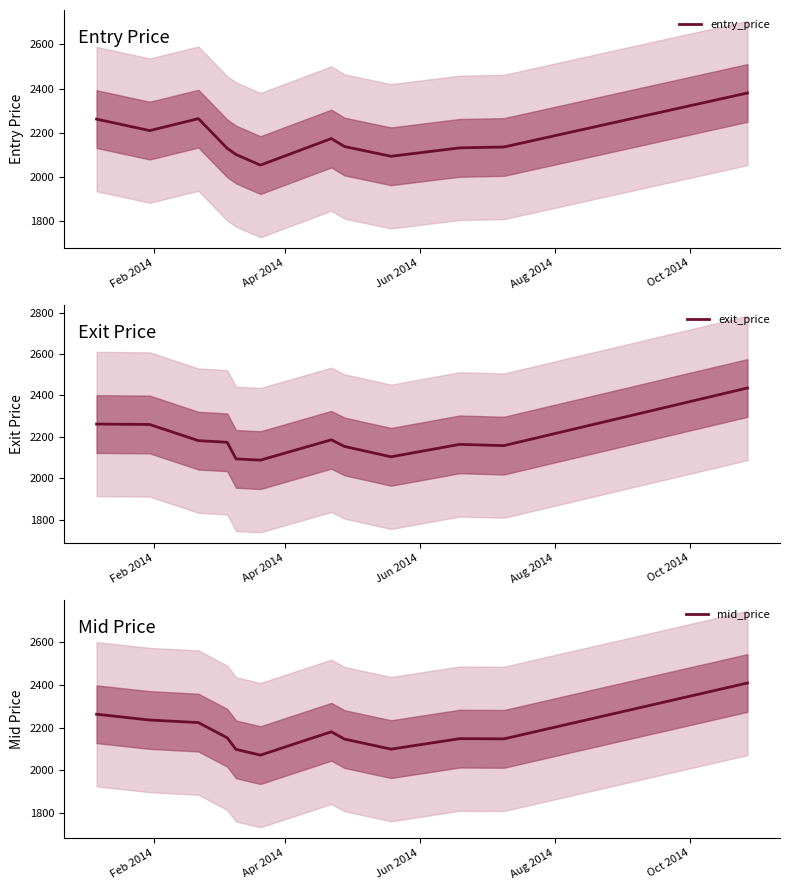

What is the highest value of the entry_price series?

2380